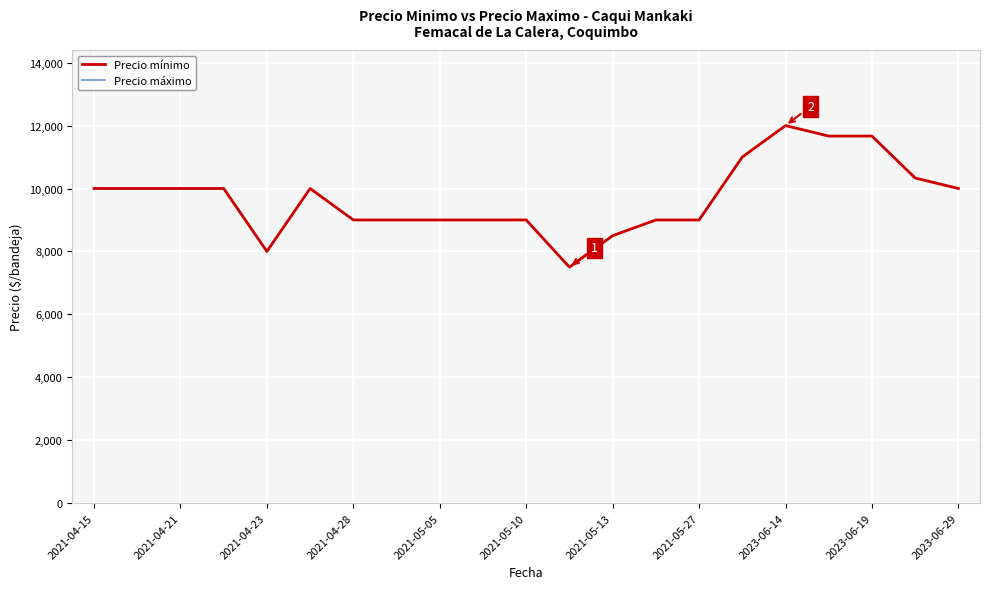

What is the maximum value shown in the chart?

12000.0